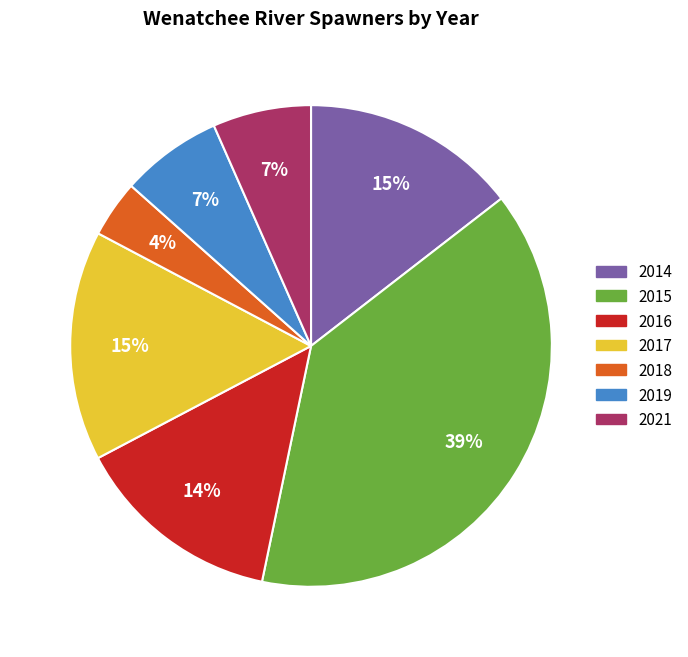

Between 2017 and 2015, which is larger?

2015